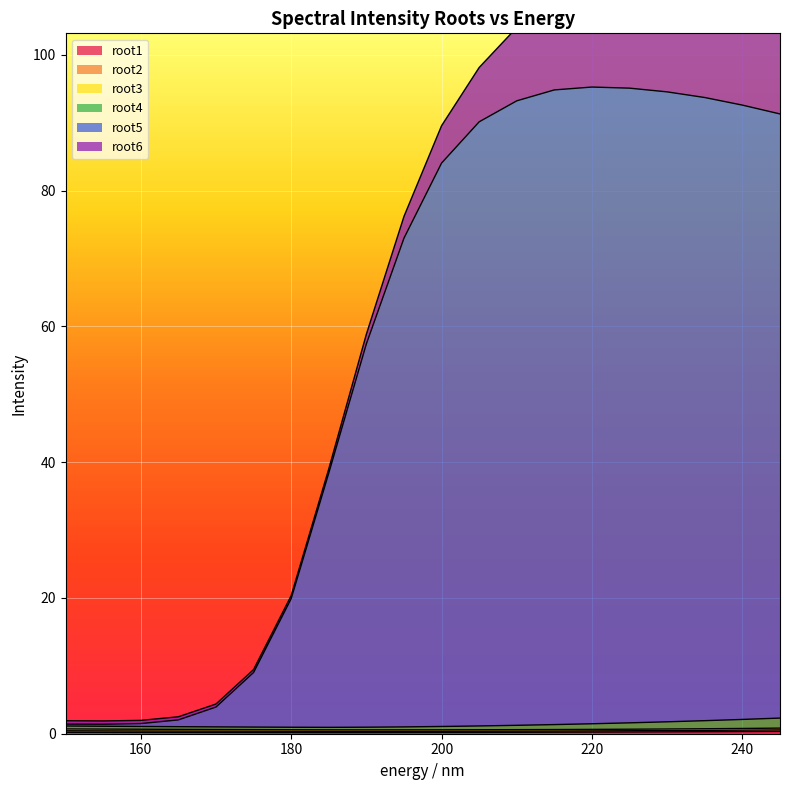

The root1 series shows 0.2 at 160. True or false?

True